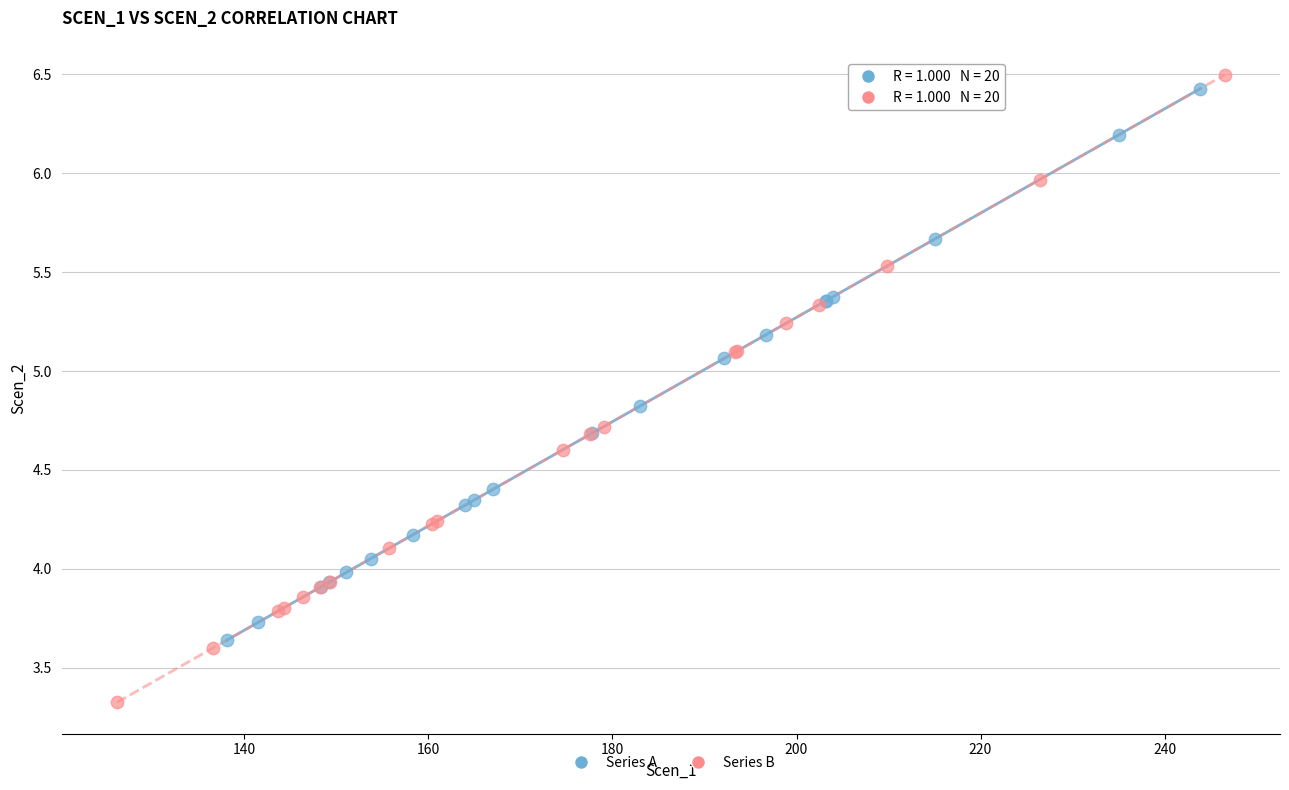

Which series reaches the minimum Y coordinate?

Series B